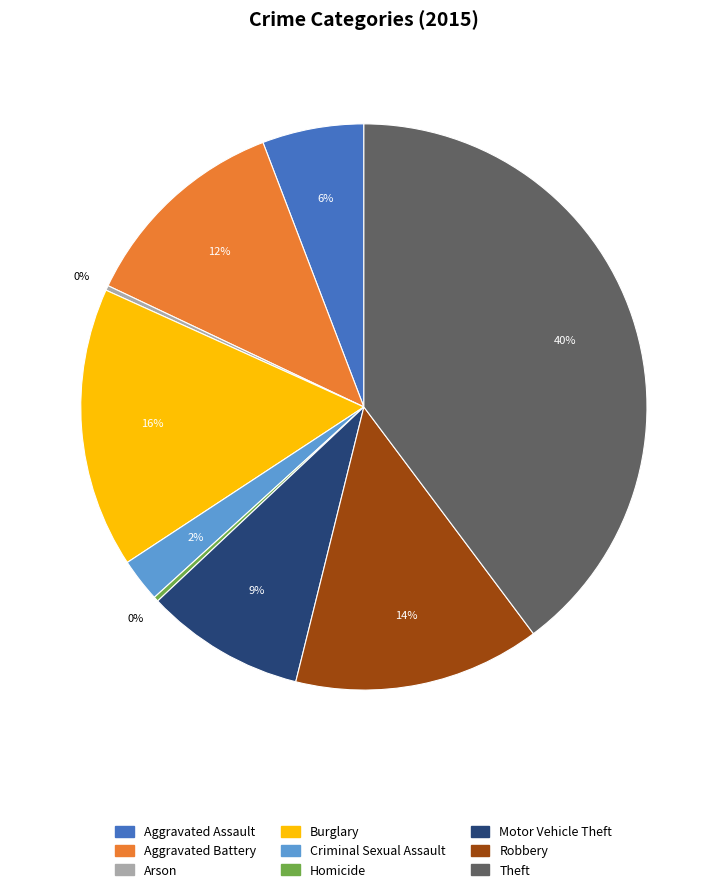

To the nearest percent, what percentage of the pie is Aggravated Battery?

12%